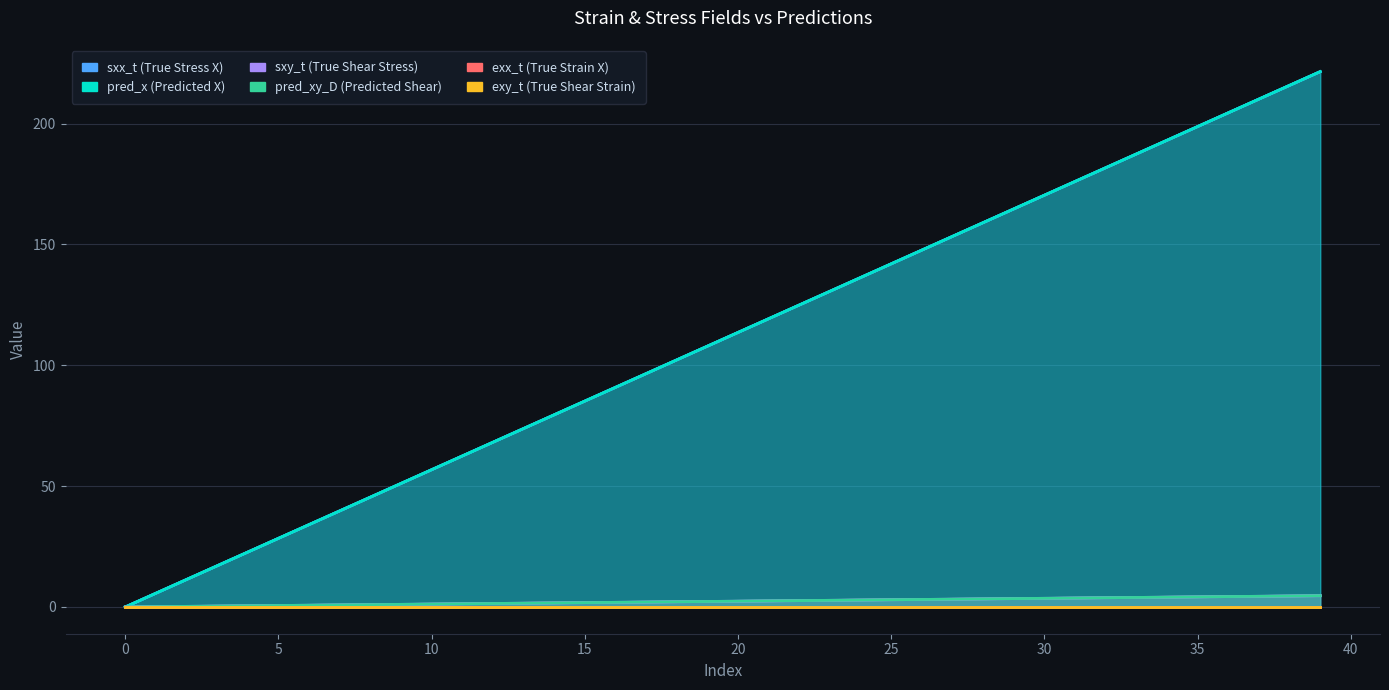

Rank the series at 22 from lowest to highest value.

exy_t, exx_t, pred_xy_D, sxy_t, sxx_t, pred_x